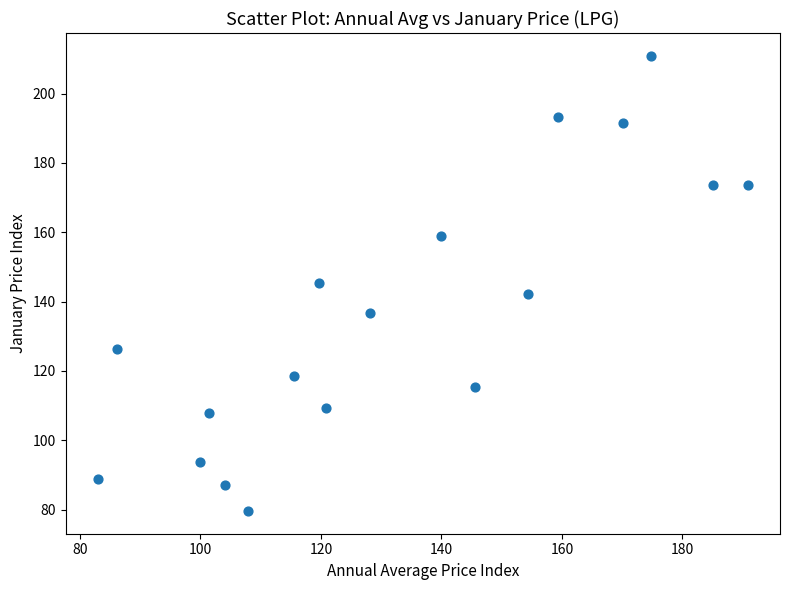

What is the range of Y values (max minus min)?

131.3